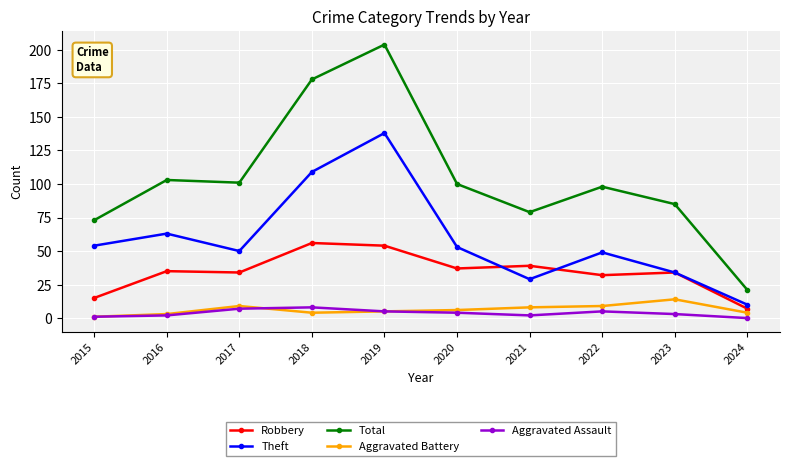

Does the chart display data point markers on the line(s)?

Yes